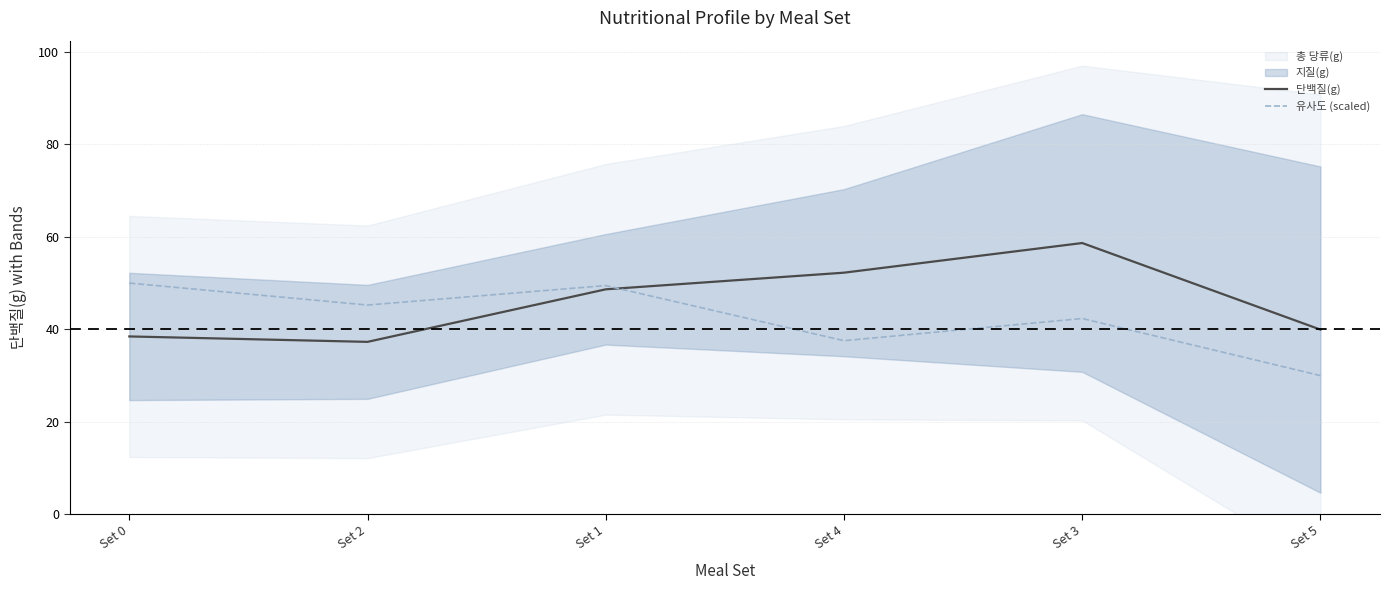

At which category does the chart reach its peak across all series?

Set 3